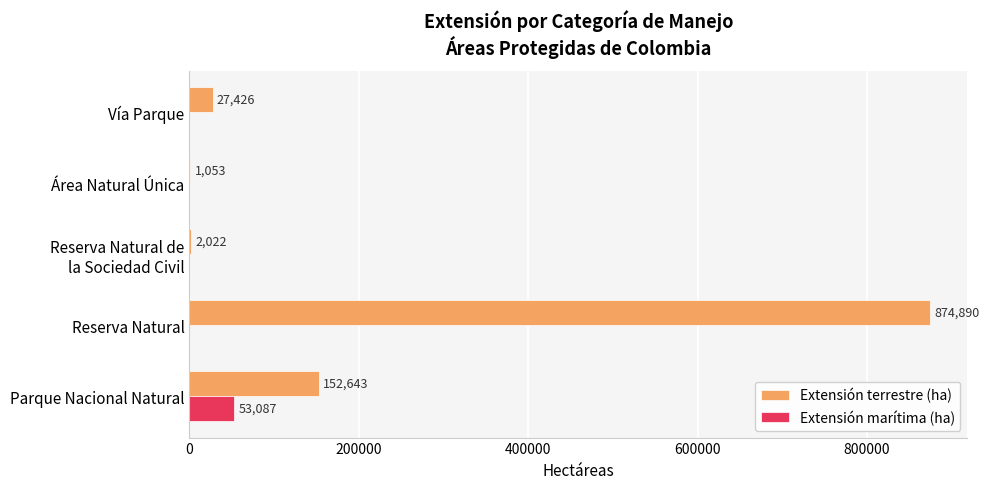

True or false: Extensión terrestre (ha) has a value of 152643.2 at Parque Nacional Natural.

True